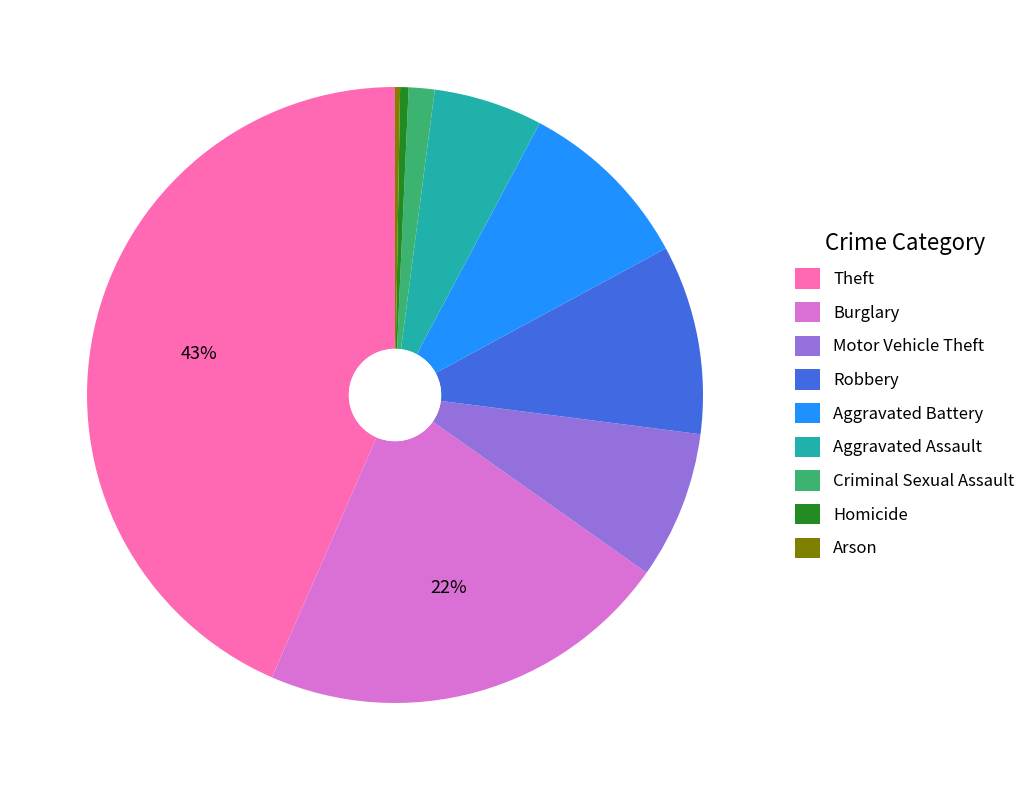

Do Motor Vehicle Theft and Aggravated Assault together represent more than half of the pie?

No